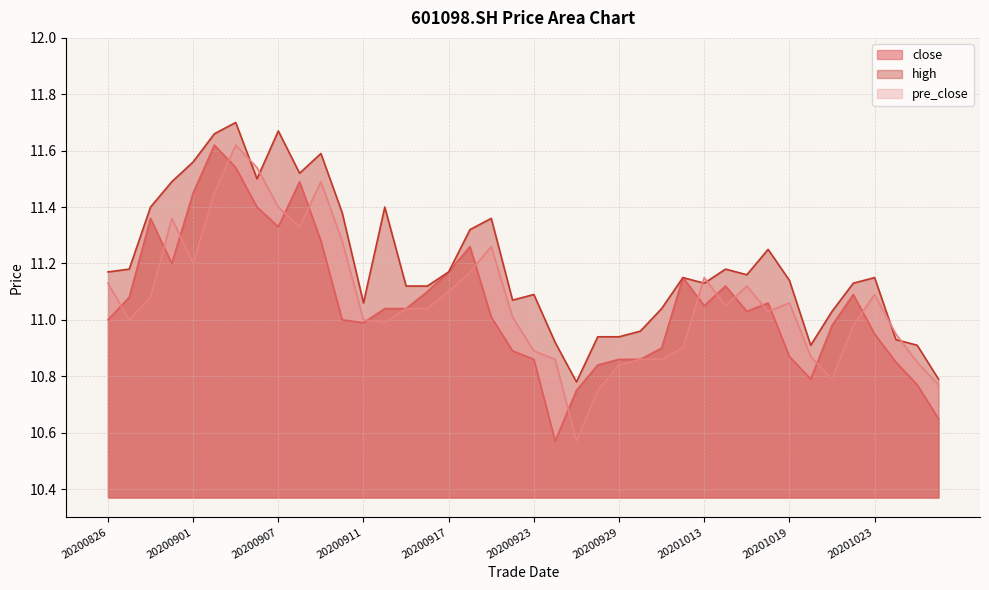

Reading right to left, transcribe all the data shown in this chart.

close: 20201028=10.7	20201027=10.8	20201026=10.8	20201023=10.9	20201022=11.1	20201021=11.0	20201020=10.8	20201019=10.9	20201016=11.1	20201015=11.0	20201014=11.1	20201013=11.1	20201012=11.2	20201009=10.9	20200930=10.9	20200929=10.9	20200928=10.8	20200925=10.8	20200924=10.6	20200923=10.9	20200922=10.9	20200921=11.0	20200918=11.3	20200917=11.2	20200916=11.1	20200915=11.0	20200914=11.0	20200911=11.0	20200910=11.0	20200909=11.3	20200908=11.5	20200907=11.3	20200904=11.4	20200903=11.5	20200902=11.6	20200901=11.4	20200831=11.2	20200828=11.4	20200827=11.1	20200826=11.0
high: 20201028=10.8	20201027=10.9	20201026=10.9	20201023=11.2	20201022=11.1	20201021=11.0	20201020=10.9	20201019=11.1	20201016=11.2	20201015=11.2	20201014=11.2	20201013=11.1	20201012=11.2	20201009=11.0	20200930=11.0	20200929=10.9	20200928=10.9	20200925=10.8	20200924=10.9	20200923=11.1	20200922=11.1	20200921=11.4	20200918=11.3	20200917=11.2	20200916=11.1	20200915=11.1	20200914=11.4	20200911=11.1	20200910=11.4	20200909=11.6	20200908=11.5	20200907=11.7	20200904=11.5	20200903=11.7	20200902=11.7	20200901=11.6	20200831=11.5	20200828=11.4	20200827=11.2	20200826=11.2
pre_close: 20201028=10.8	20201027=10.8	20201026=10.9	20201023=11.1	20201022=11.0	20201021=10.8	20201020=10.9	20201019=11.1	20201016=11.0	20201015=11.1	20201014=11.1	20201013=11.2	20201012=10.9	20201009=10.9	20200930=10.9	20200929=10.8	20200928=10.8	20200925=10.6	20200924=10.9	20200923=10.9	20200922=11.0	20200921=11.3	20200918=11.2	20200917=11.1	20200916=11.0	20200915=11.0	20200914=11.0	20200911=11.0	20200910=11.3	20200909=11.5	20200908=11.3	20200907=11.4	20200904=11.5	20200903=11.6	20200902=11.4	20200901=11.2	20200831=11.4	20200828=11.1	20200827=11.0	20200826=11.1